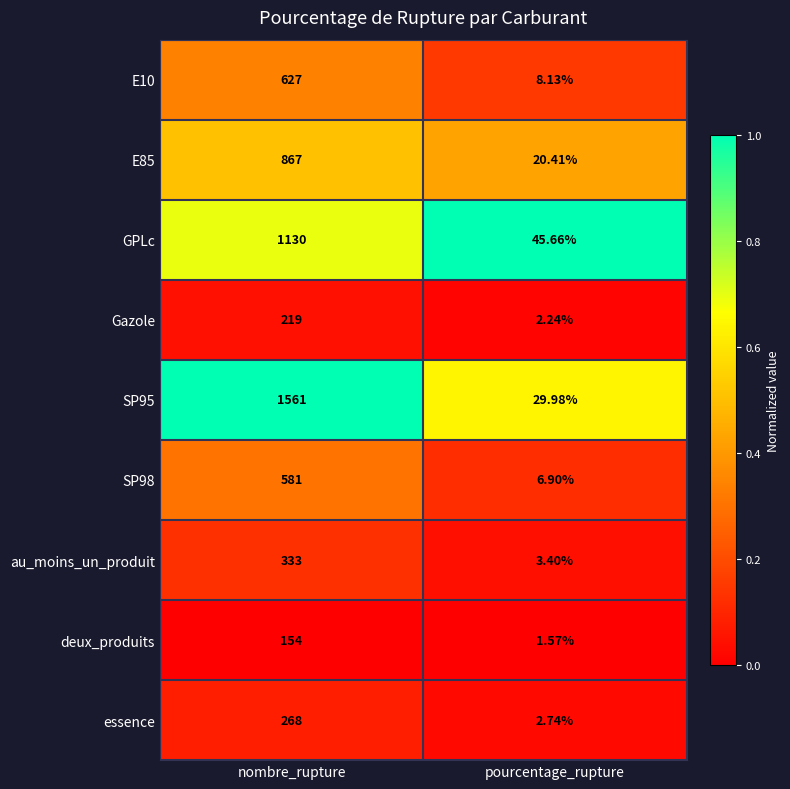

Rank the series by their maximum value, from lowest to highest.

deux_produits, Gazole, essence, au_moins_un_produit, SP98, E10, E85, GPLc, SP95